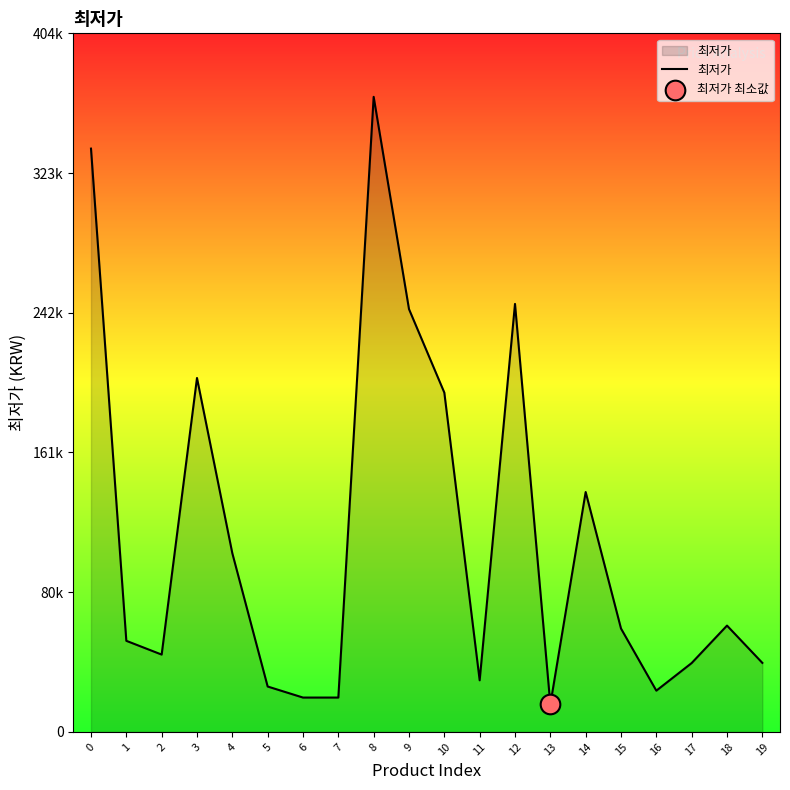

Which has a higher value, 12 or 4?

12